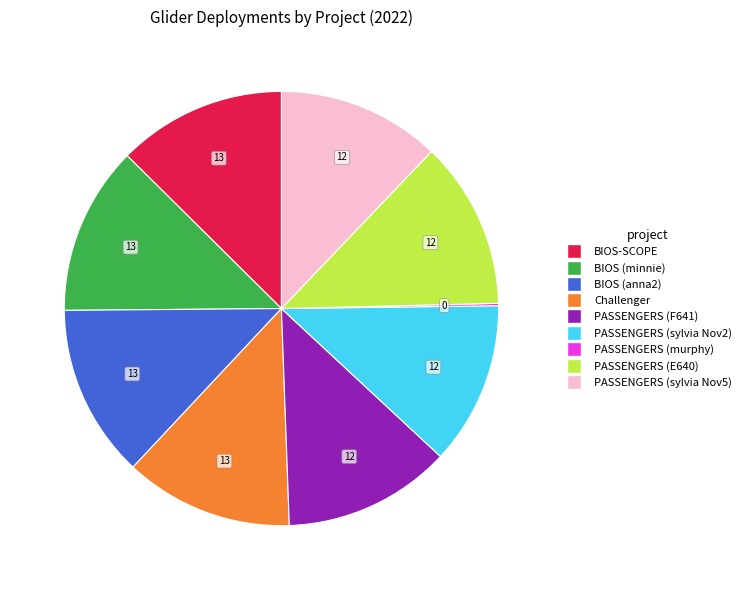

Combined, do PASSENGERS (E640) and BIOS (anna2) account for over 50%?

No